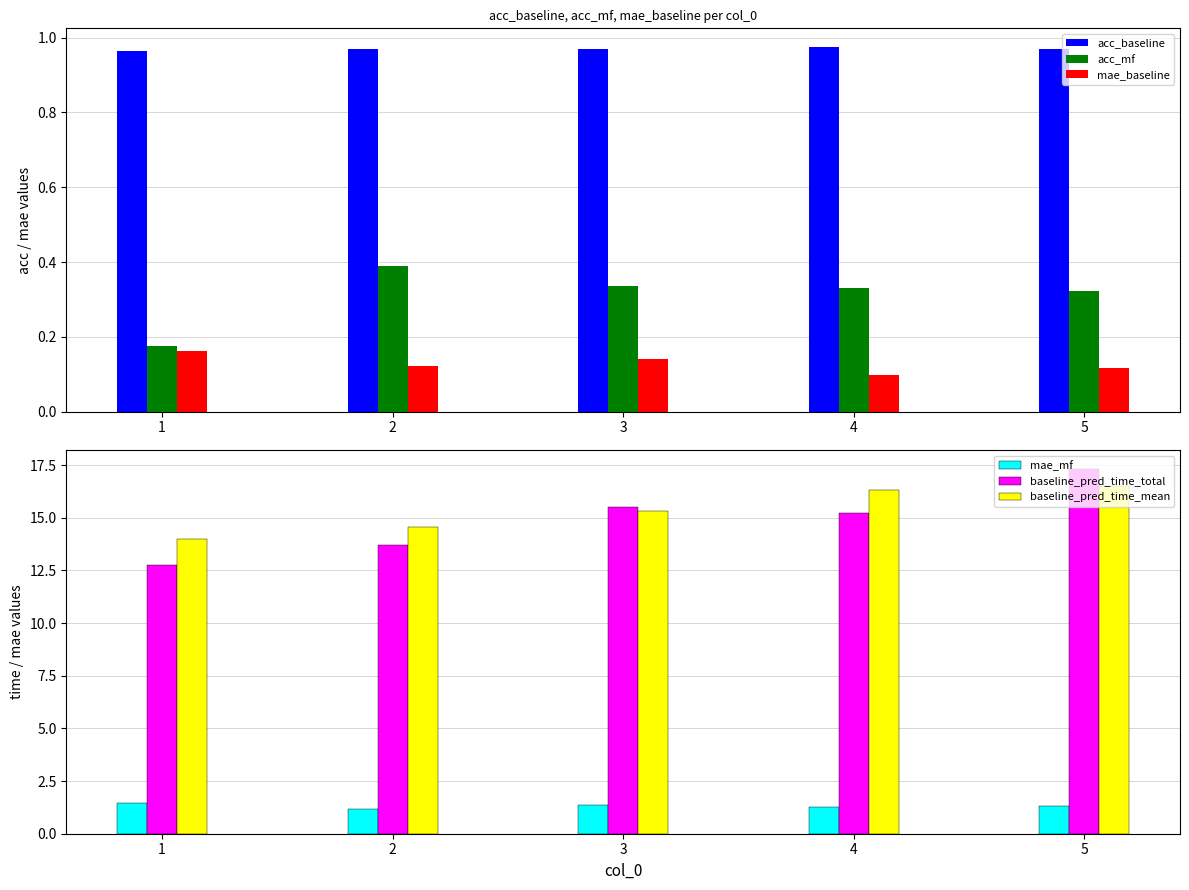

What is the sum of the mae_mf values at 3 and 5?

2.6